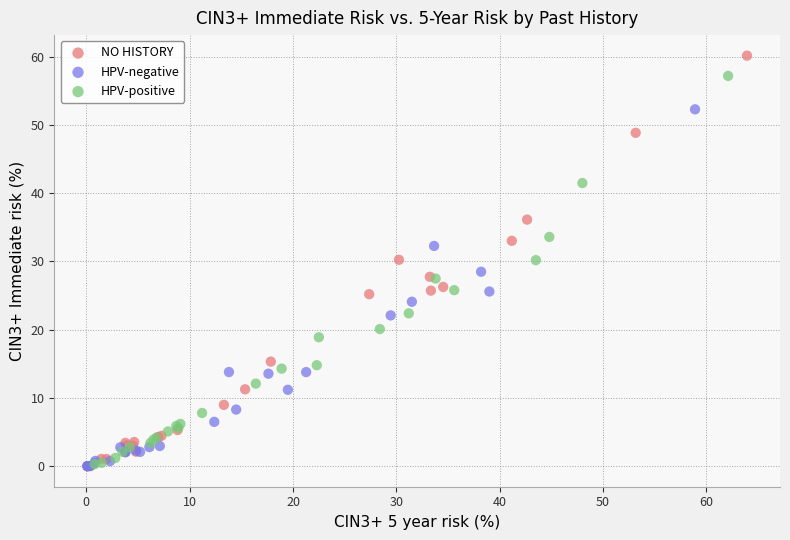

What are all the series names shown in the legend?

NO HISTORY, HPV-negative, HPV-positive